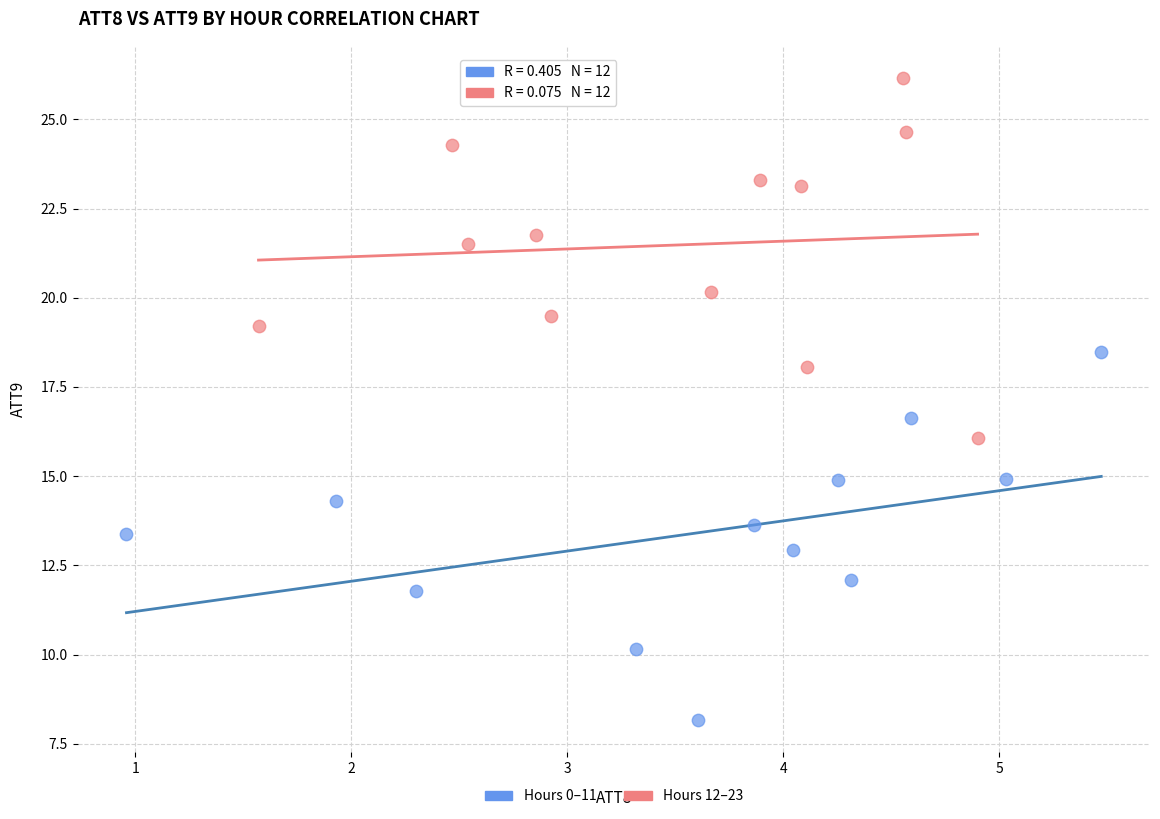

Which series has the widest spread of Y values?

Hours 0–11